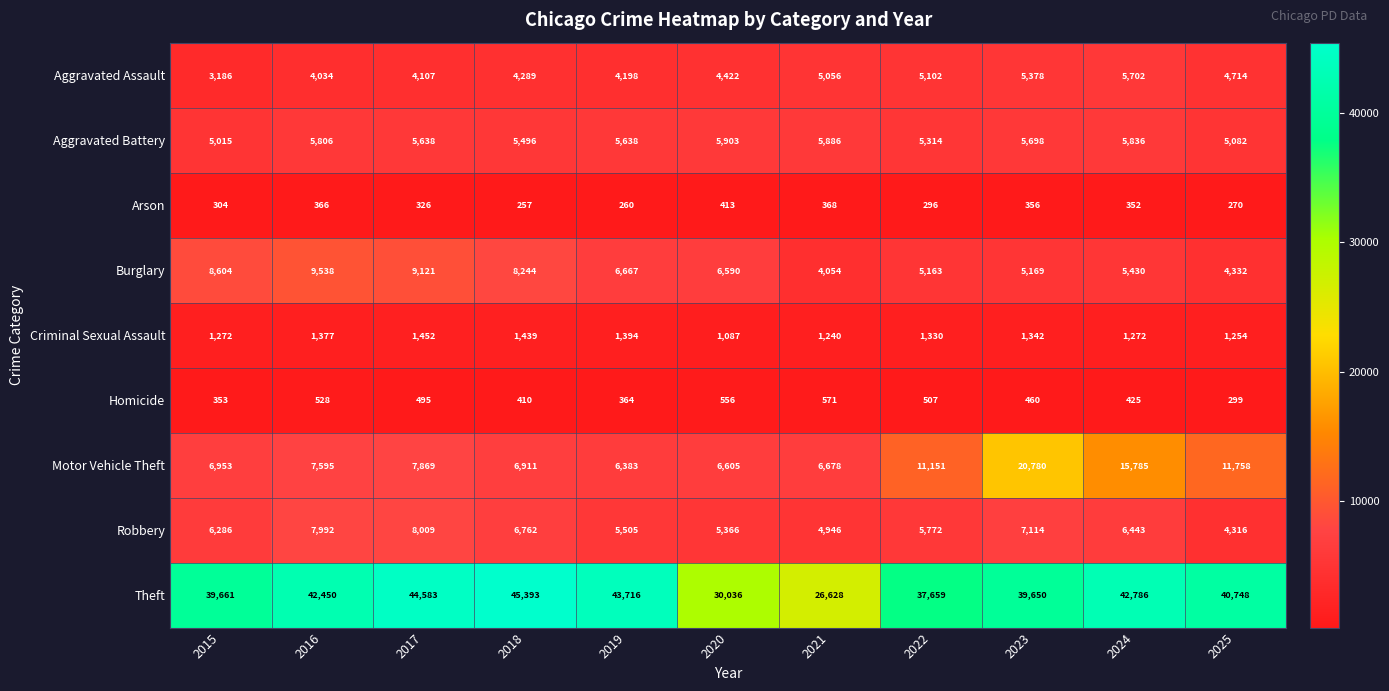

Is it true that Criminal Sexual Assault equals 647 at 2016?

False